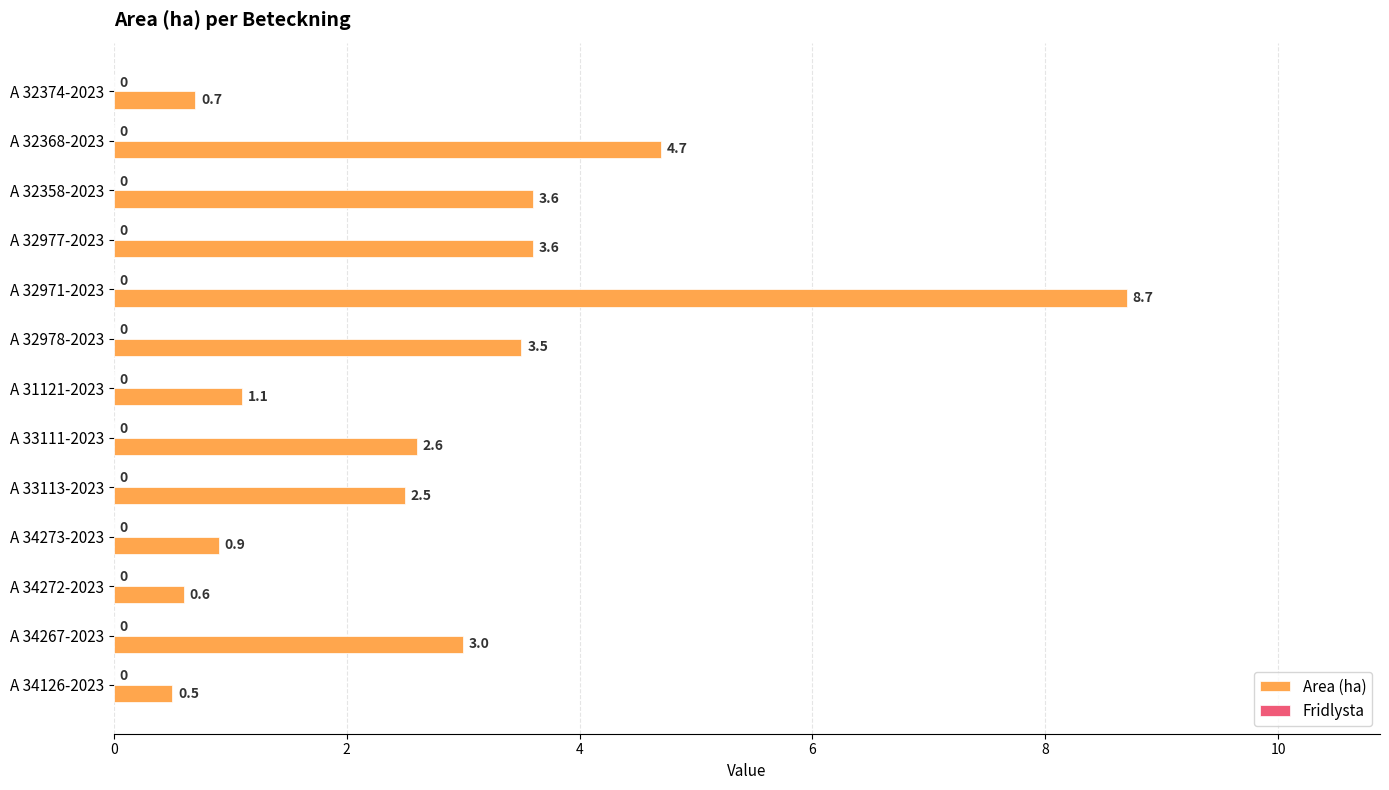

Are the bars grouped side by side (vs. stacked)?

No